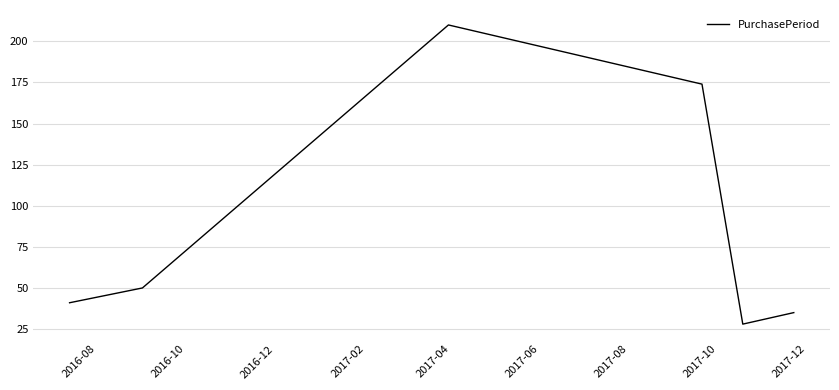

What is the difference between the second highest and second lowest values?

139